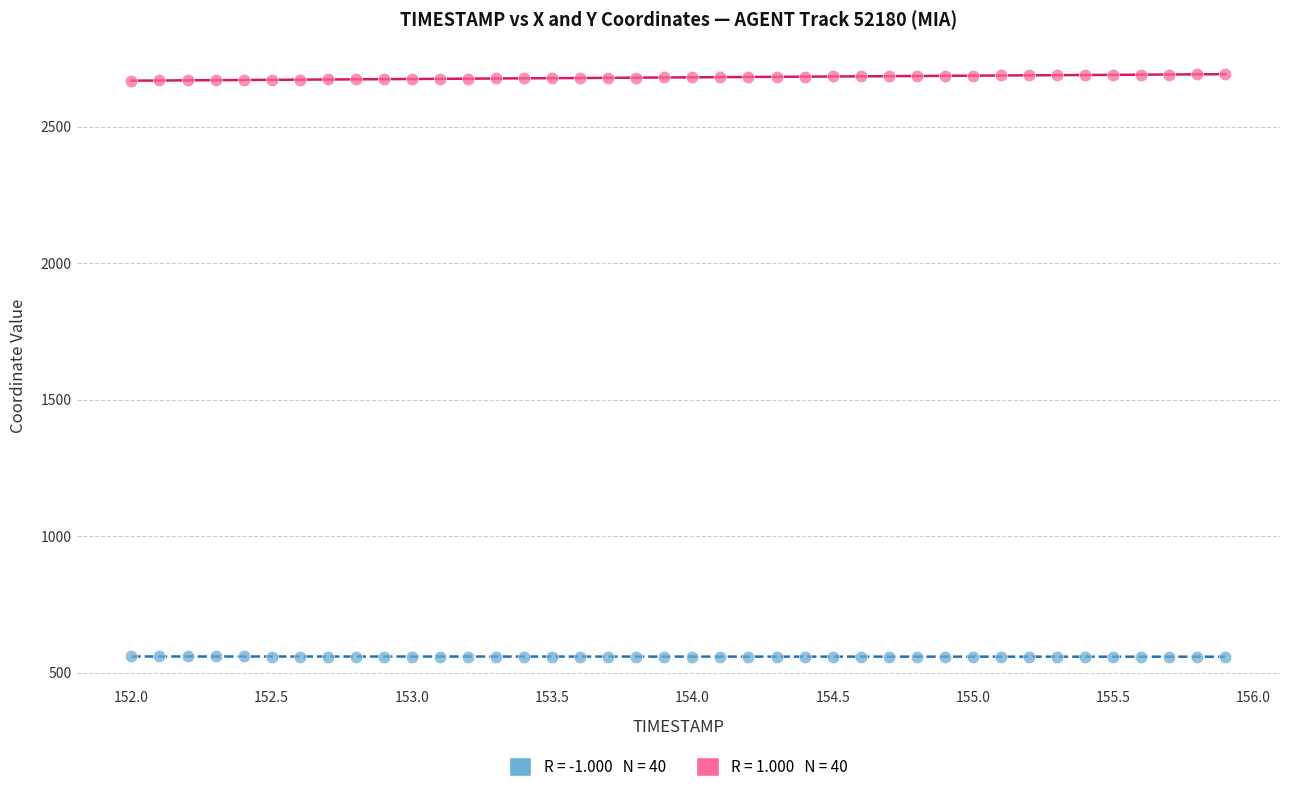

Across all data points, what is the range of X values (max minus min)?

3.9